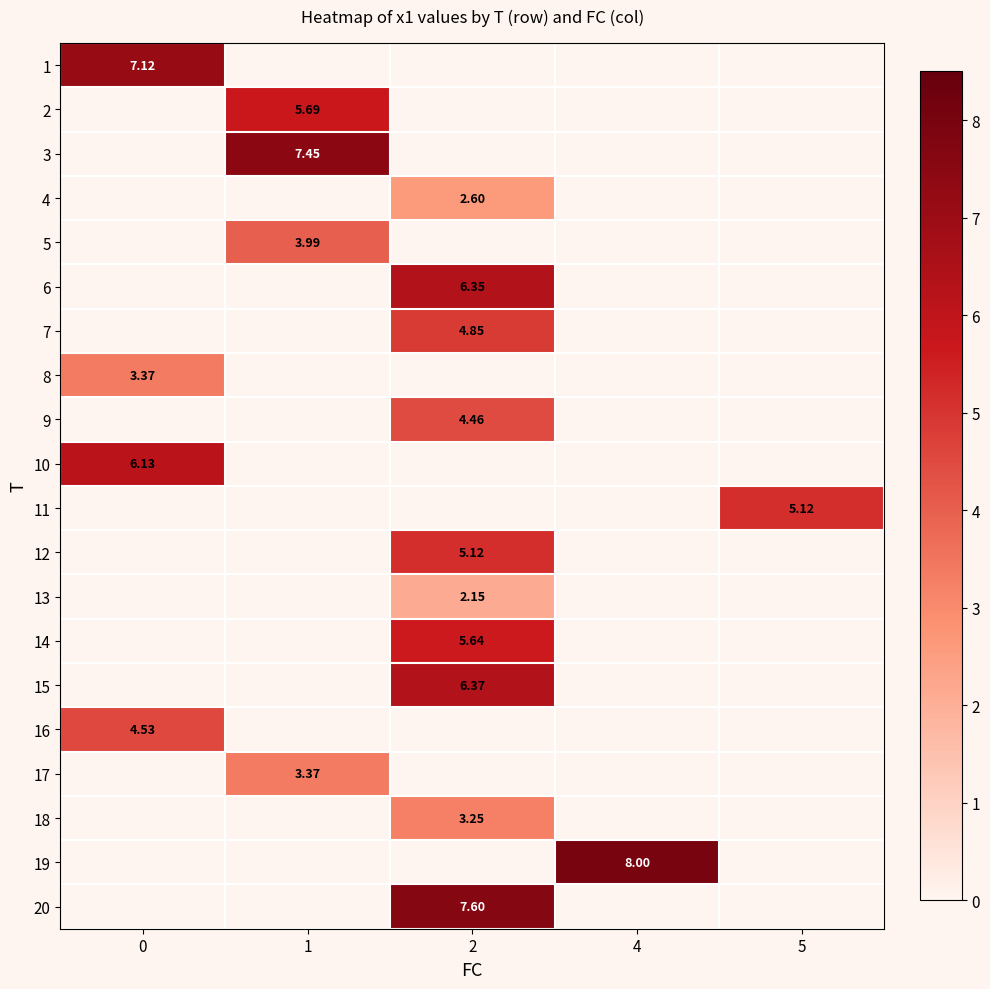

Count the number of categories in the chart.

5